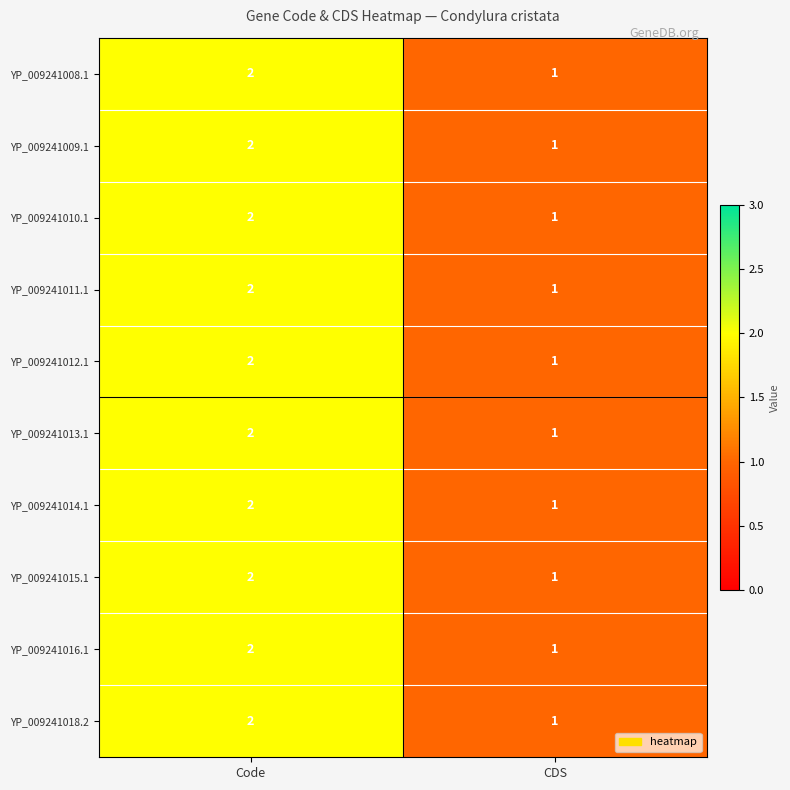

True or false: YP_009241016.1 has a value of 1 at Code.

False